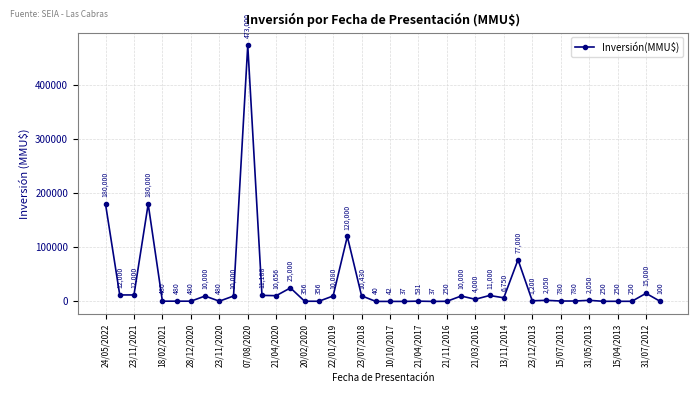

True or false: there are more than 2 points higher than both neighbors.

True